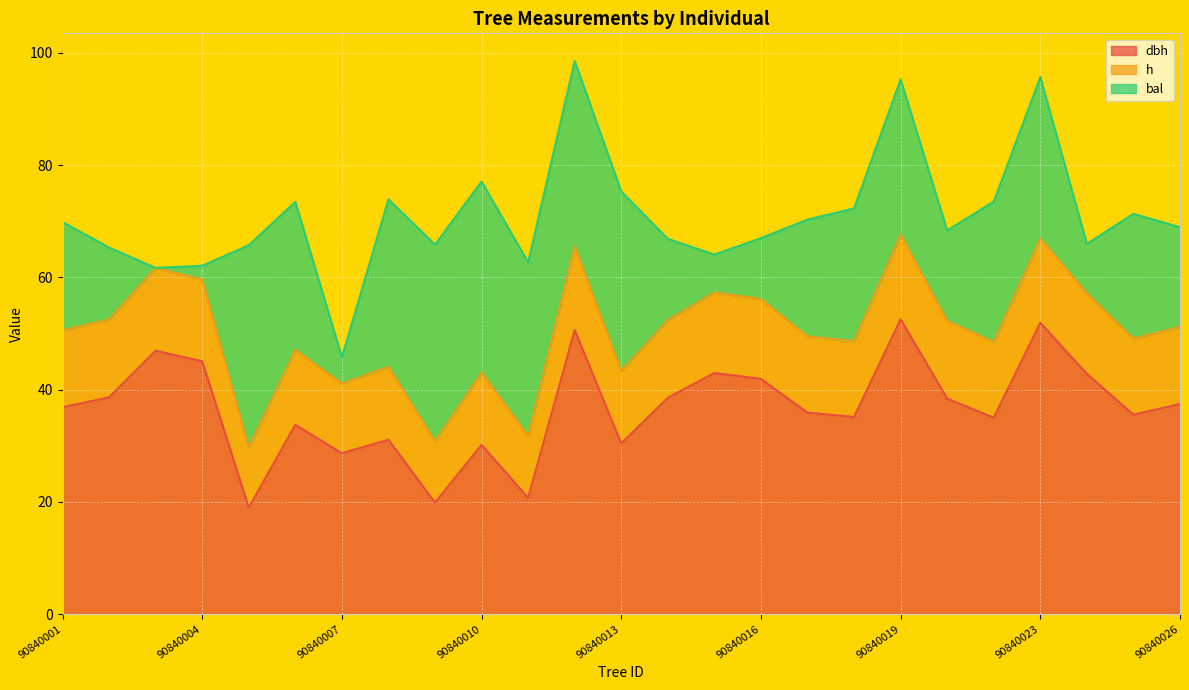

What is the total value across all series at 90840013?

75.3